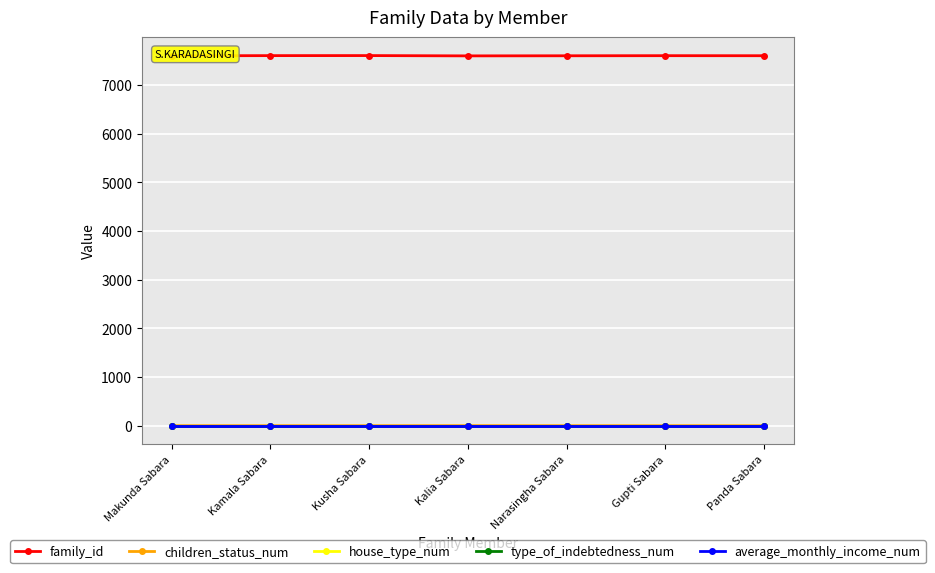

At which label does family_id reach its peak?

Kusha Sabara